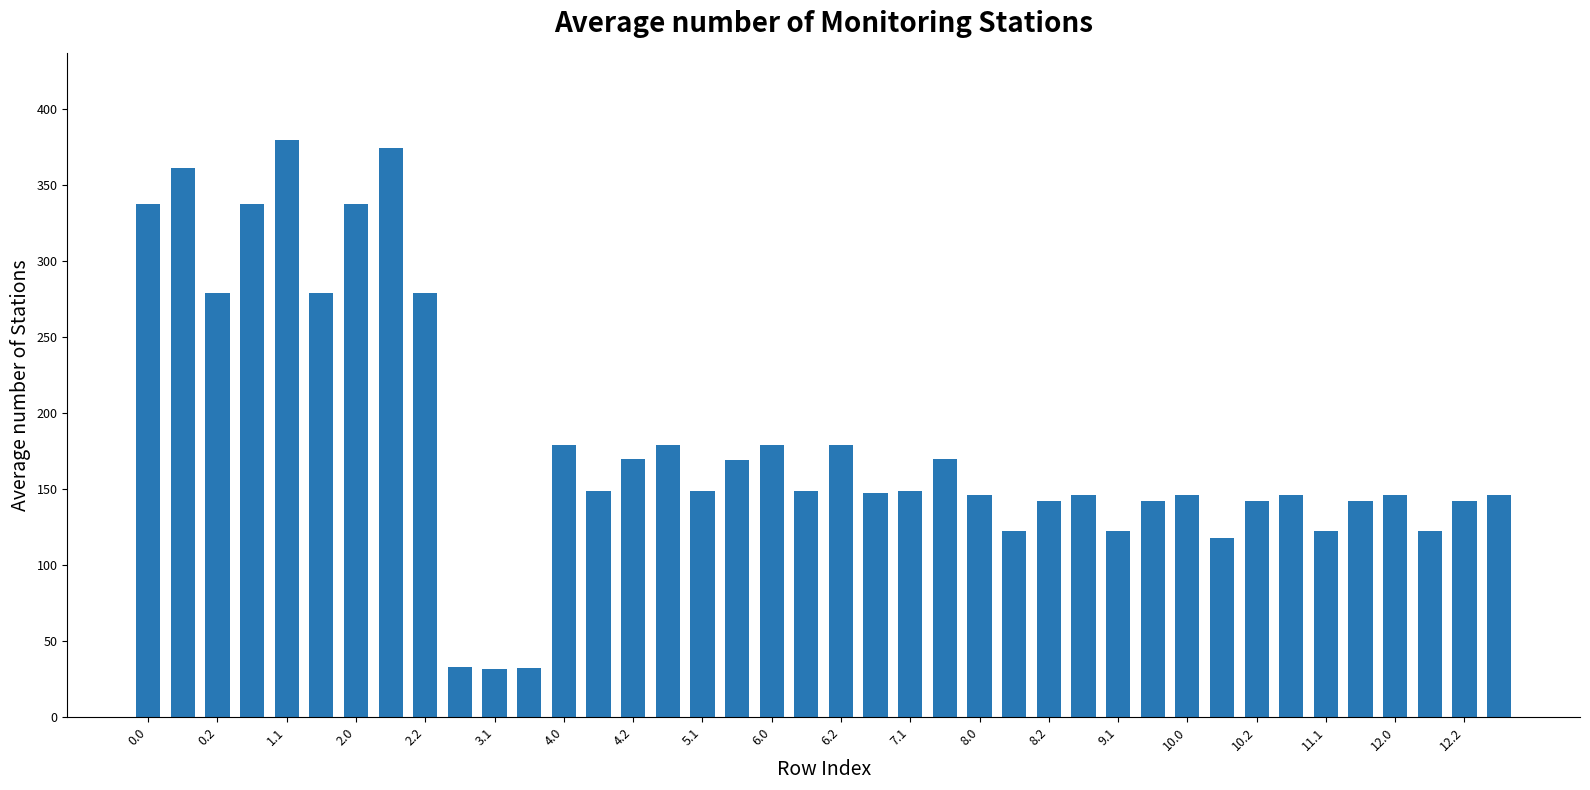

Are the bars horizontal?

No